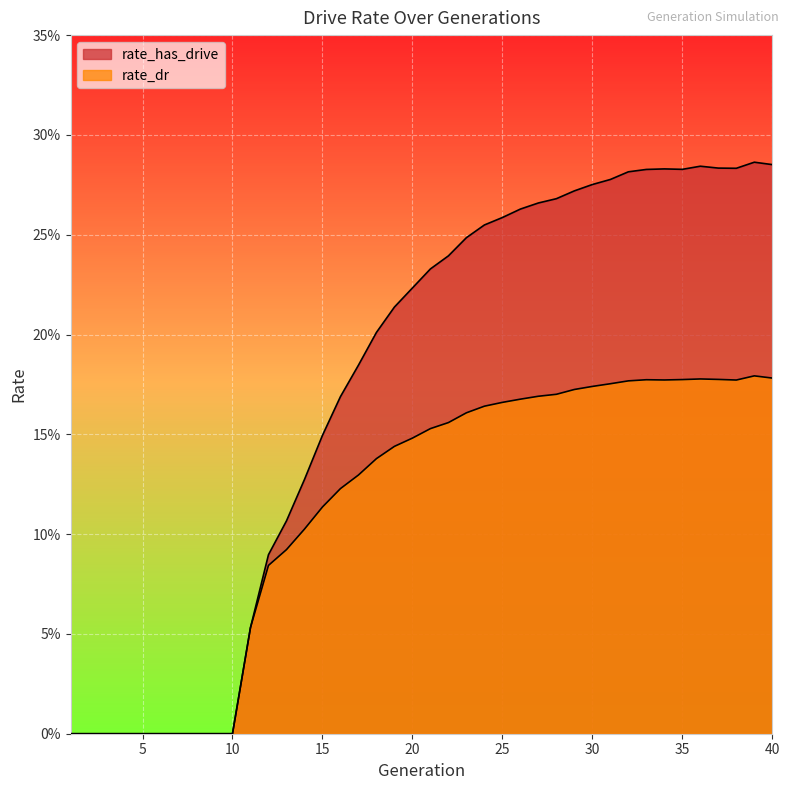

Which series has the largest range (max minus min)?

rate_has_drive